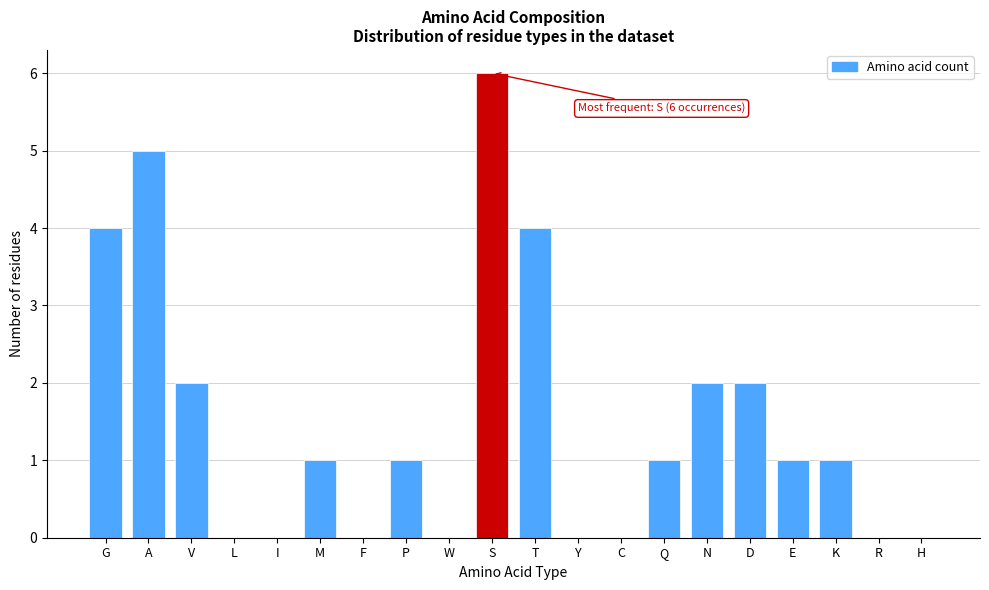

Reading left to right, extract all data points from this chart.

G=4	A=5	V=2	L=0	I=0	M=1	F=0	P=1	W=0	S=6	T=4	Y=0	C=0	Q=1	N=2	D=2	E=1	K=1	R=0	H=0